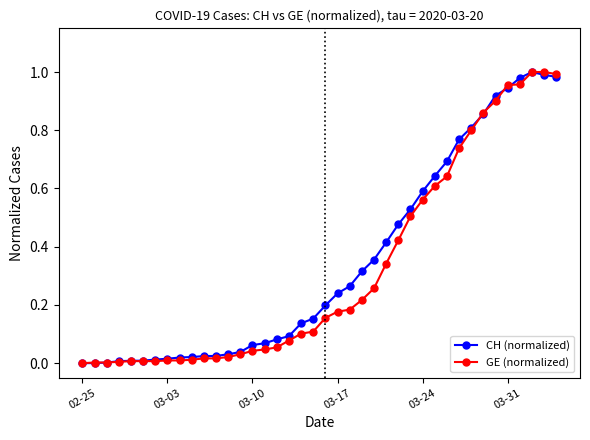

What are all the series names shown in the legend?

CH (normalized), GE (normalized)